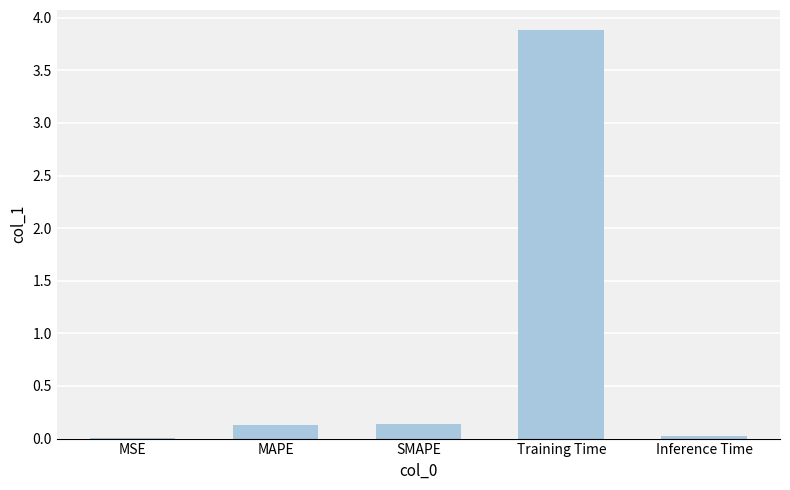

Is it true that the value at Inference Time is 0.0?

True